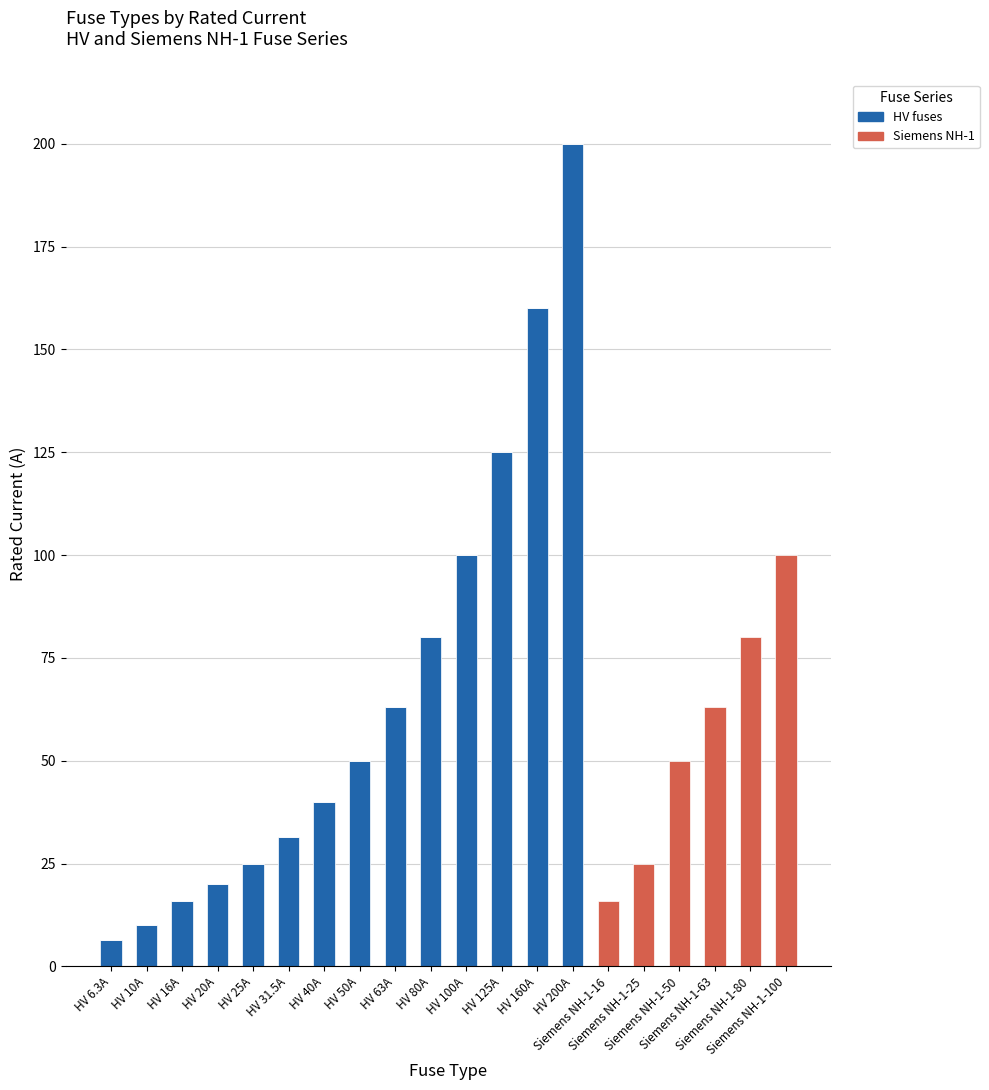

Which series has the largest total across all categories?

HV fuses